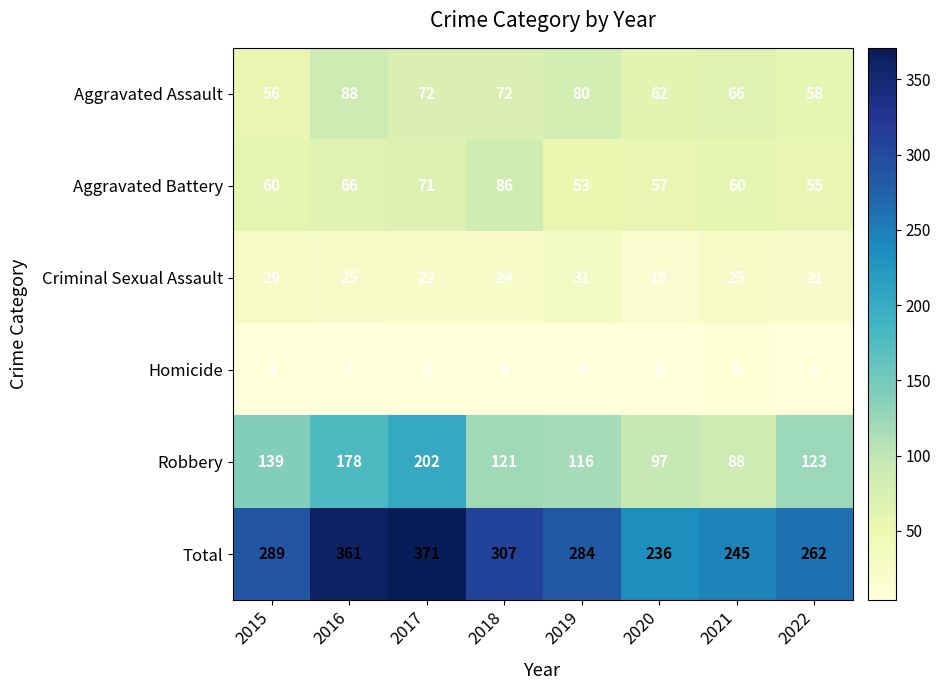

The value of Aggravated Assault at 2017 is 96. True or false?

False